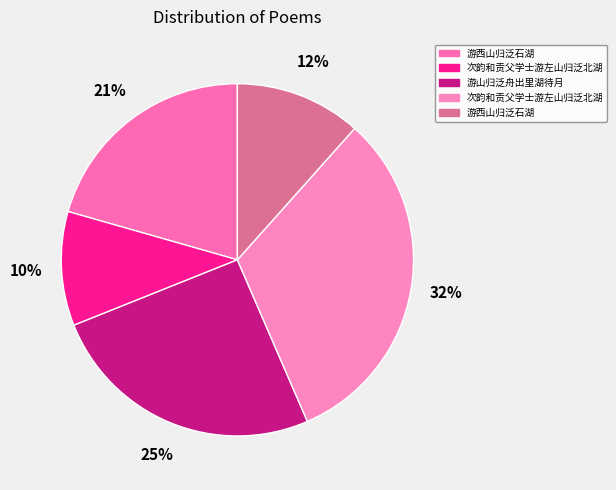

Rank the categories by value from highest to lowest.

次韵和贡父学士游左山归泛北湖, 游山归泛舟出里湖待月, 游西山归泛石湖, 游西山归泛石湖, 次韵和贡父学士游左山归泛北湖